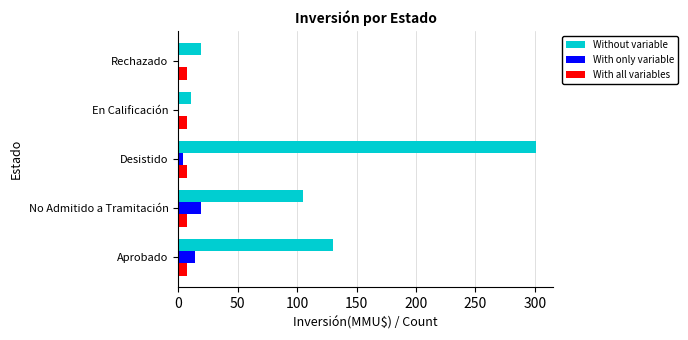

What is the difference between the maximum and minimum values in the Without variable series?

289.6